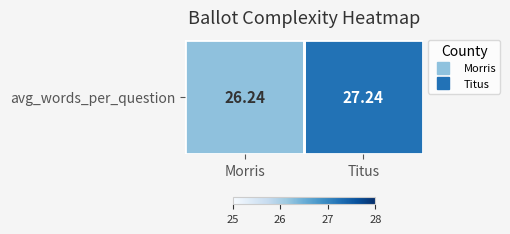

What is the smallest value displayed?

26.2